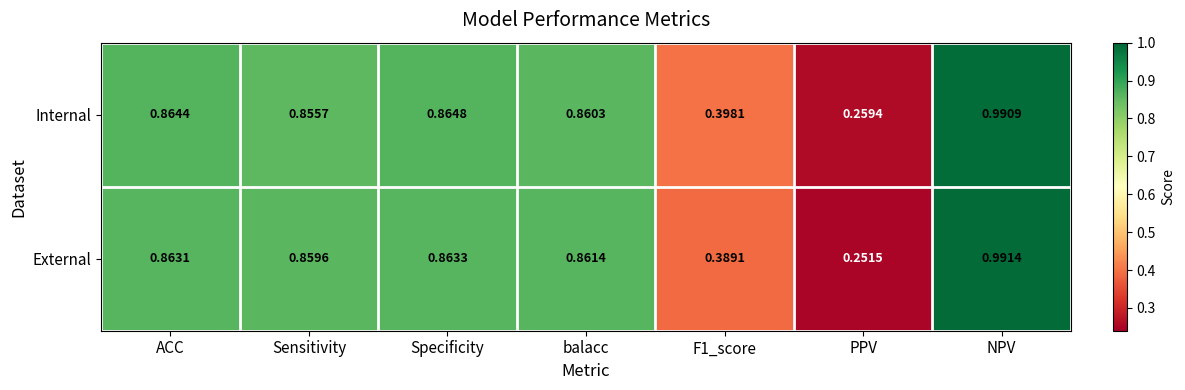

Which series has the largest total across all categories?

Internal